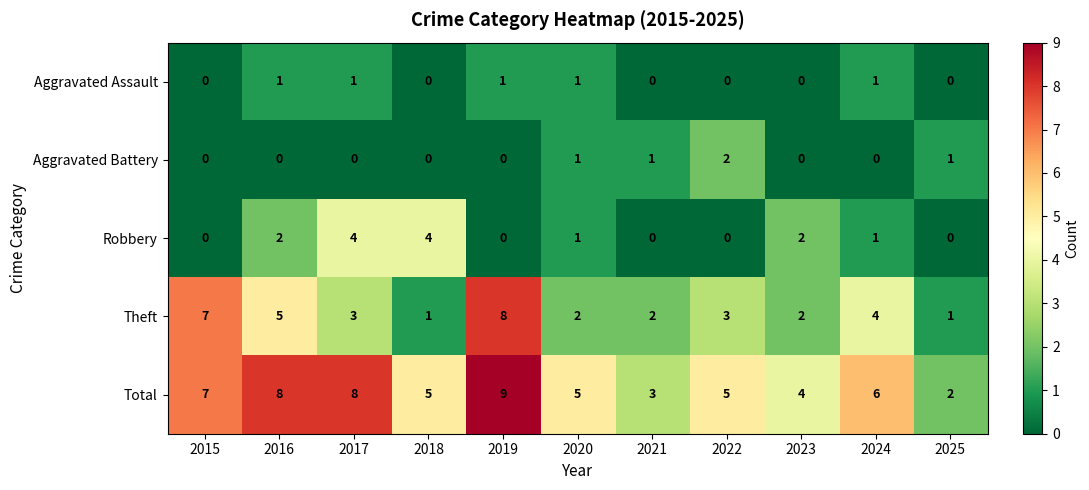

What is the difference between the maximum and minimum values in the Total series?

7